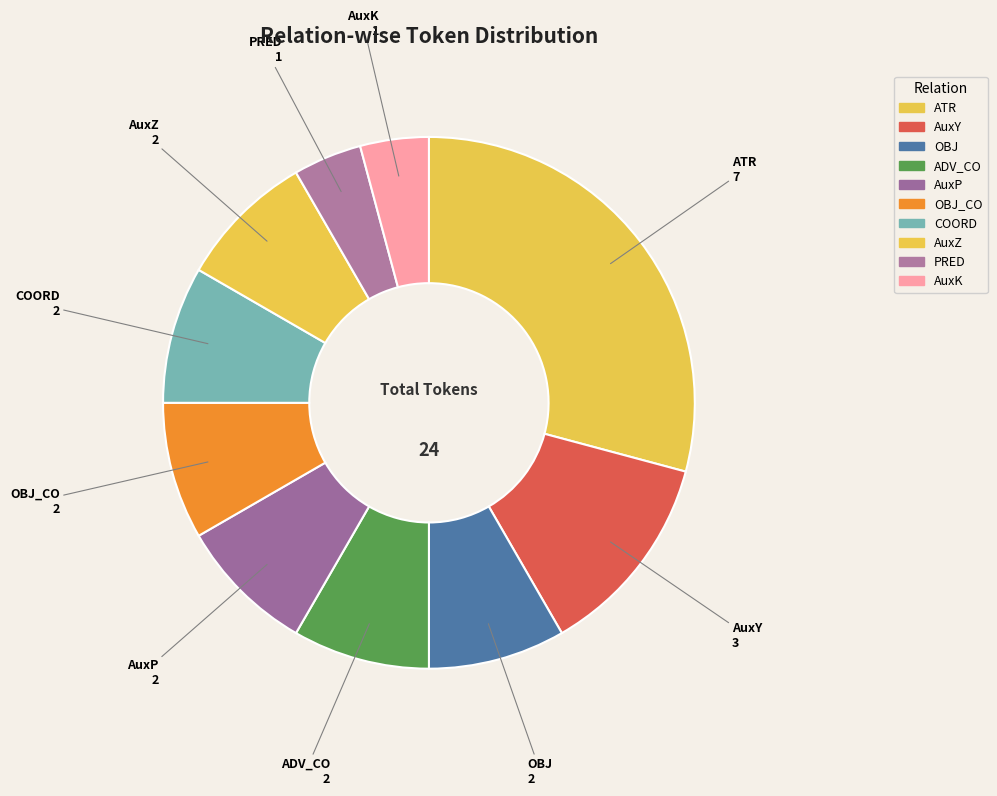

How many segments does this pie chart have?

10